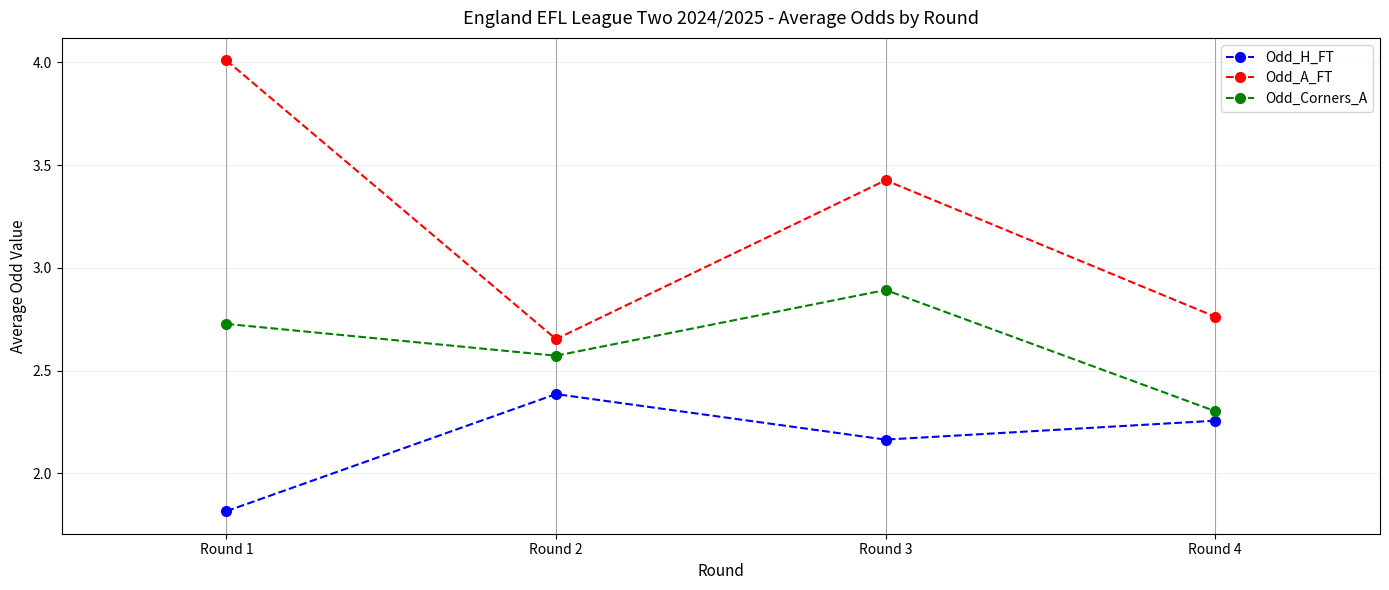

True or false: Odd_H_FT and Odd_Corners_A intersect in this chart.

False